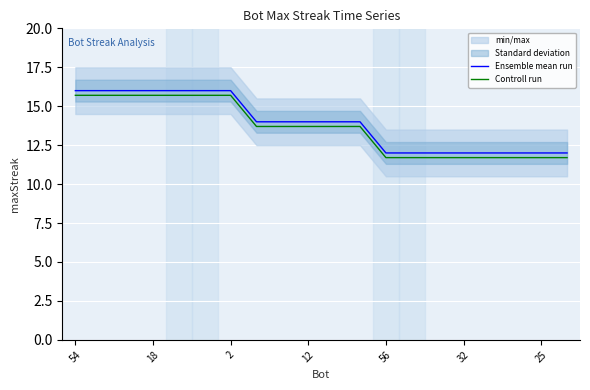

List the series in order of their peak value, highest first.

Ensemble mean run, Controll run